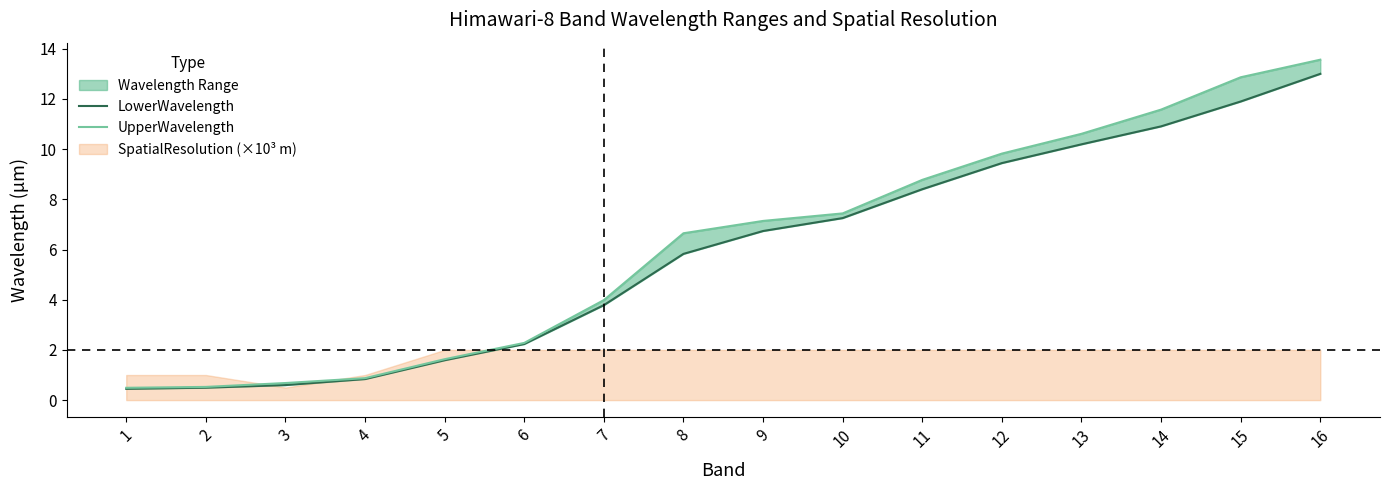

Which series has the largest total across all categories?

UpperWavelength